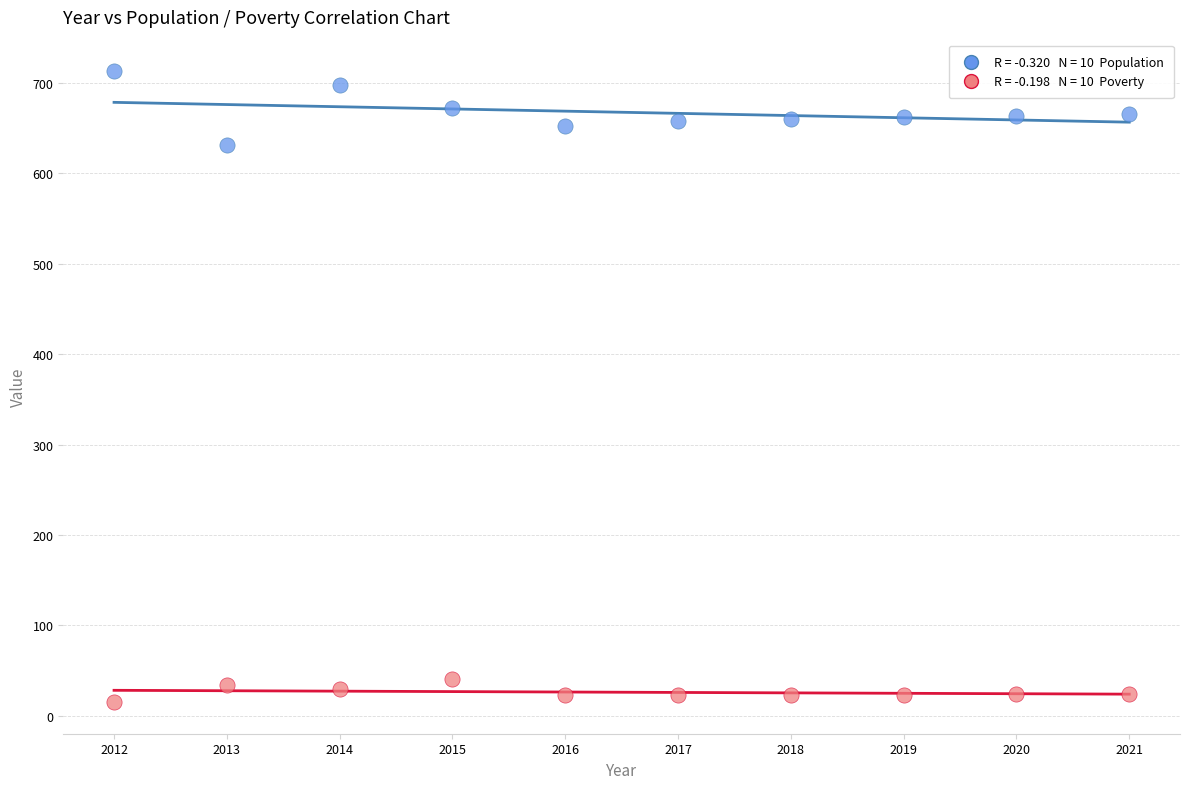

Across all data points, what is the range of Y values (max minus min)?

698